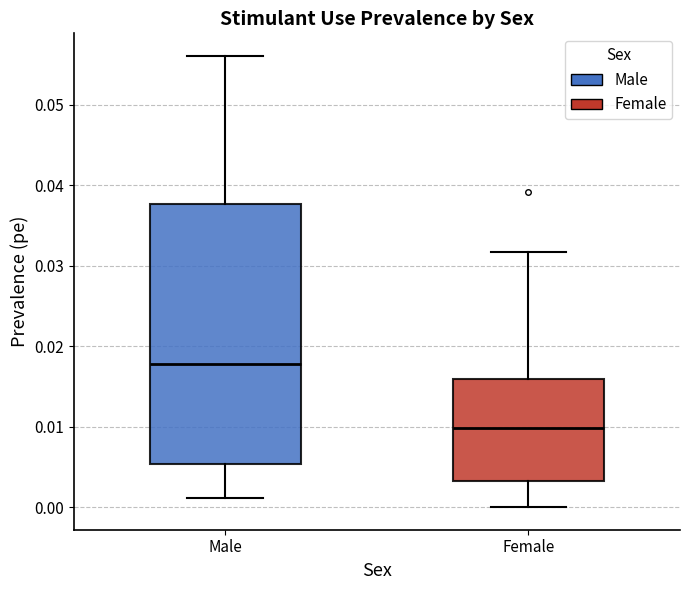

Reading left to right, transcribe this box plot: for each box, give where its median line is, the range the box spans, and where its two whiskers end, as read against the y-axis. The values are not printed on the chart, so give them approximately, as read against the axis.

Male: median 0.018, box 0.005 to 0.038, whiskers 0.001 to 0.056
Female: median 0.010, box 0.003 to 0.016, whiskers 0.000 to 0.032